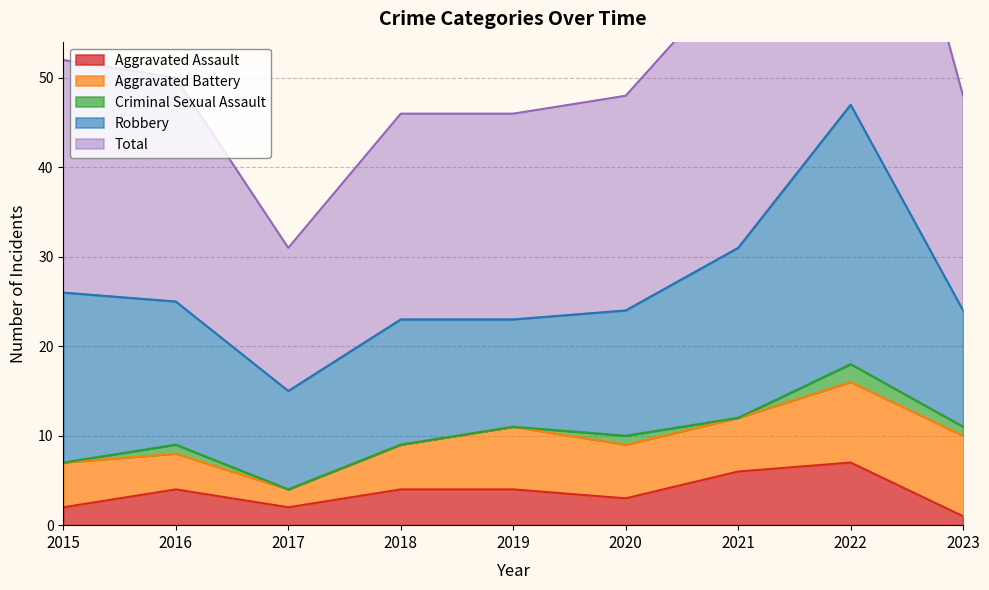

What are all the series names shown in the legend?

Aggravated Assault, Aggravated Battery, Criminal Sexual Assault, Robbery, Total